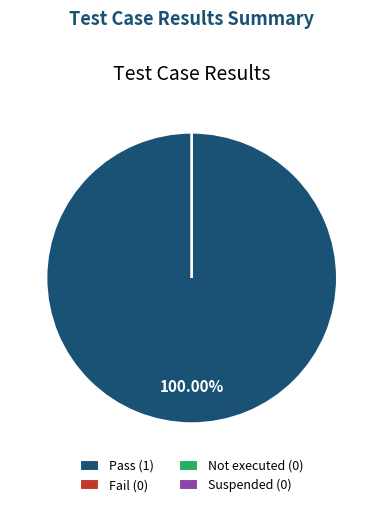

Rank the categories by value from highest to lowest.

Pass, Fail, Not executed, Suspended